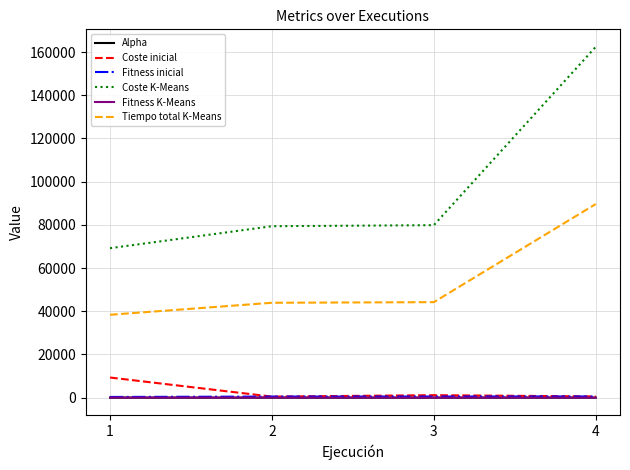

What is the difference between the highest and lowest values at 2?

79365.0